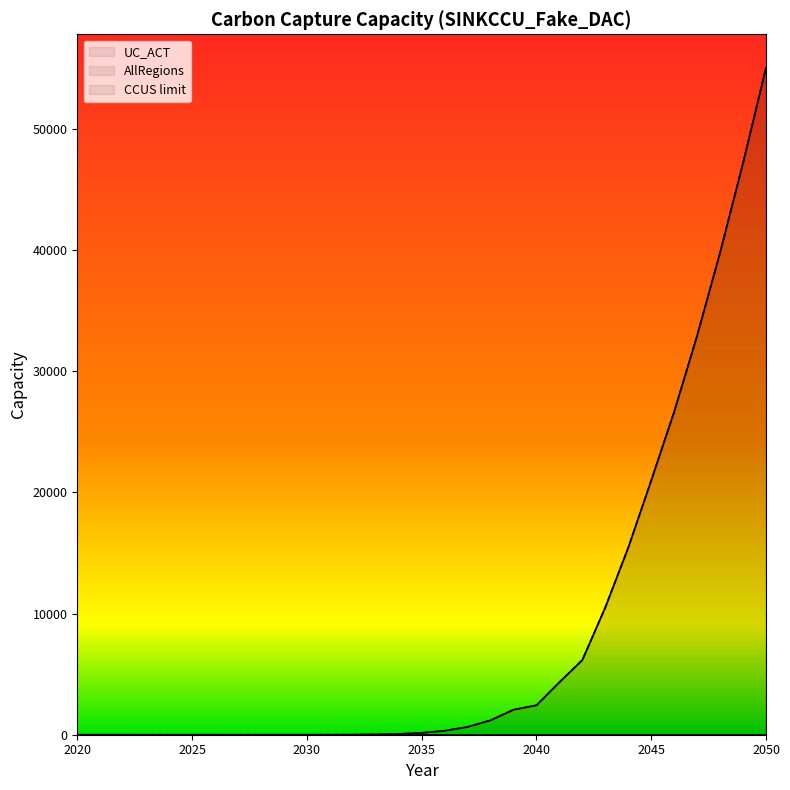

What is the value of the AllRegions point at the 25th from the left?

15433.8